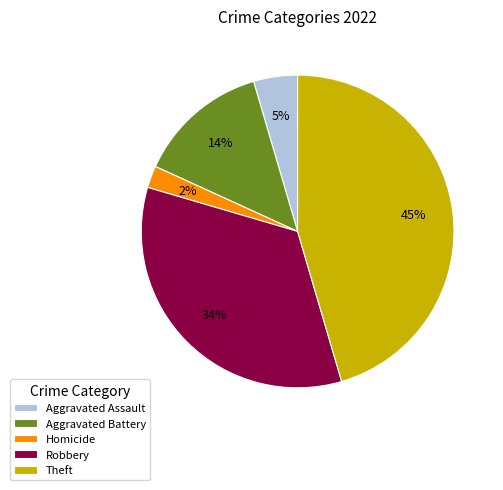

What is the largest slice in the pie chart?

Theft